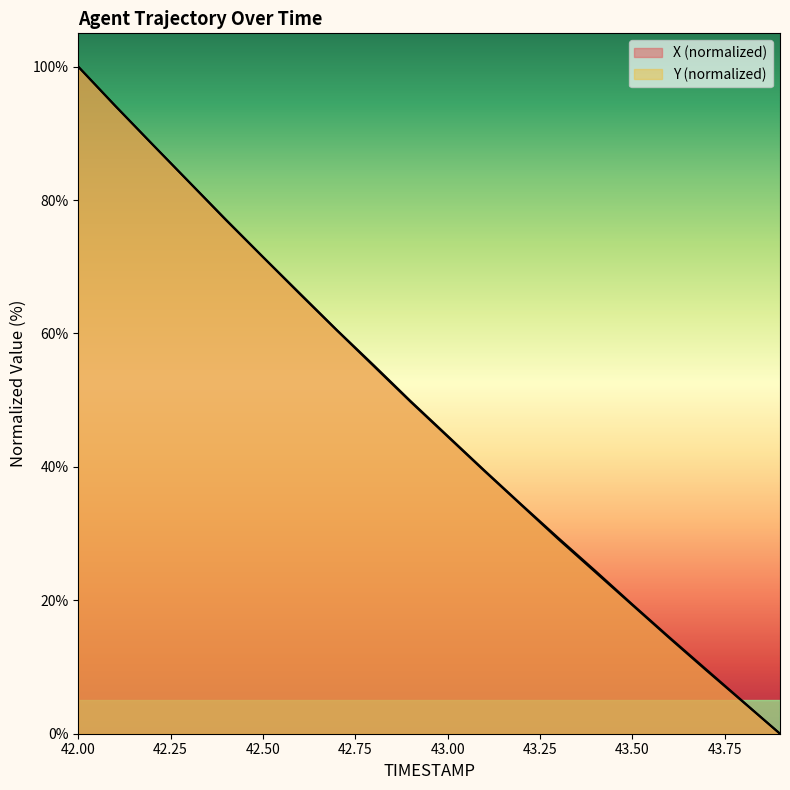

At which category is the sum across all series the highest?

42.0